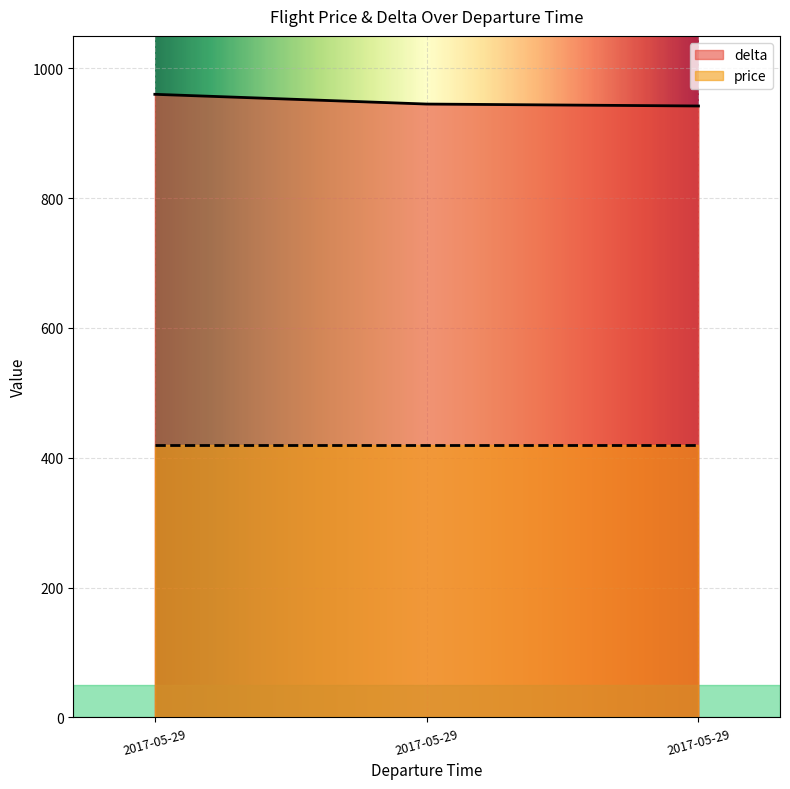

Reading left to right, extract all data points from this chart.

960	945	942